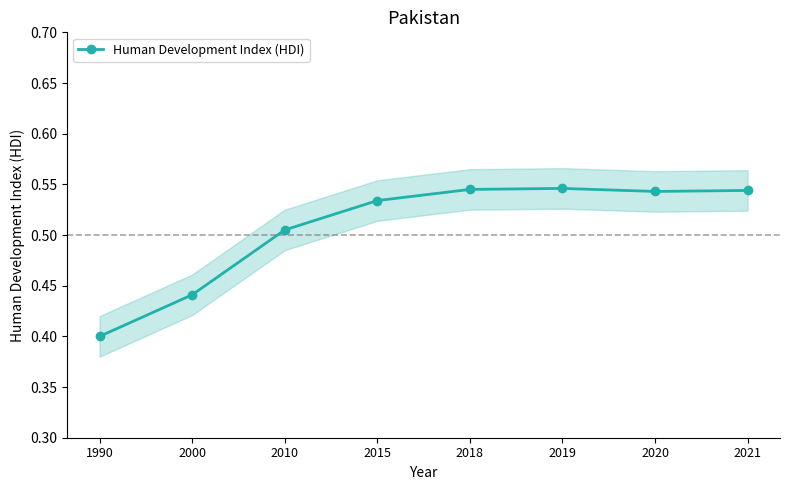

True or false: the data shows 0.5 at 2015.

True